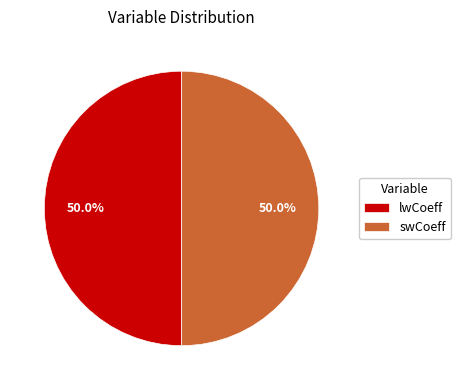

Combined, do swCoeff and lwCoeff account for over 50%?

Yes